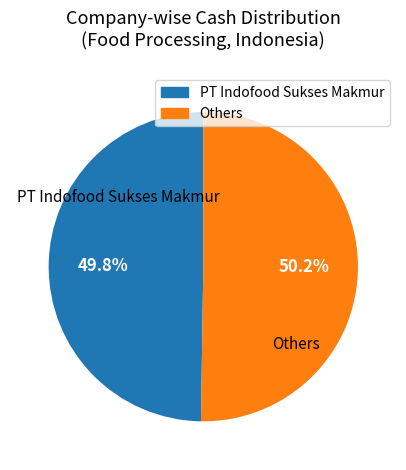

Does any single category account for the majority?

Yes